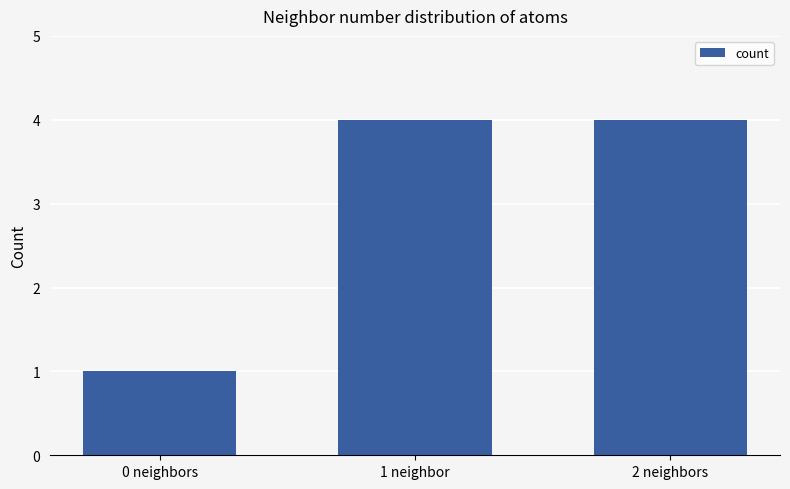

Which label corresponds to the smallest value in the chart?

0 neighbors